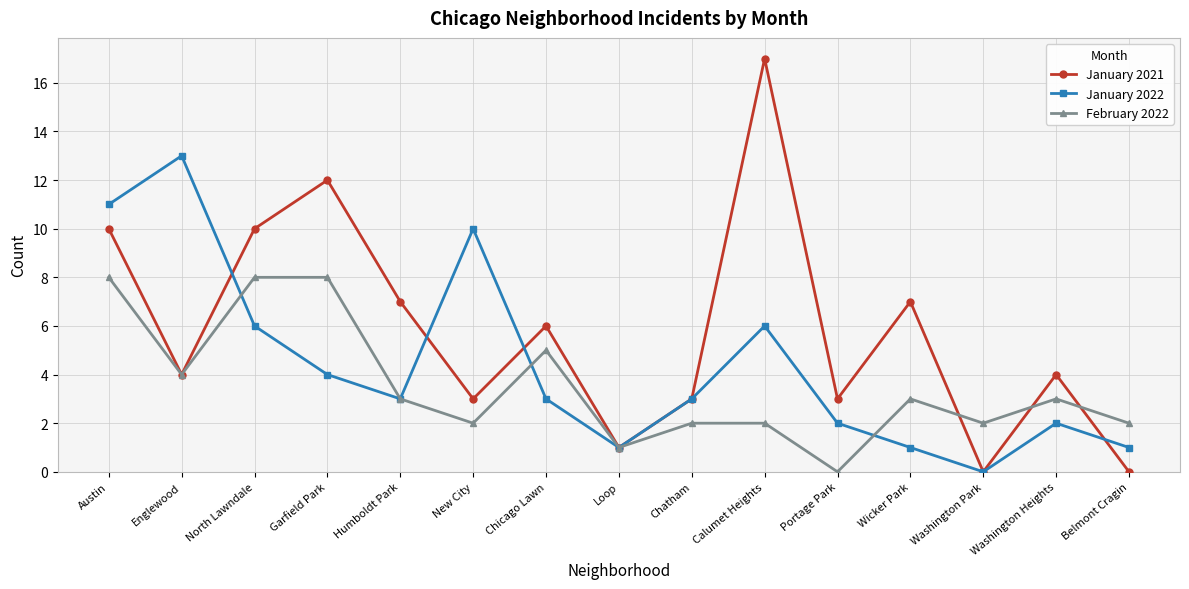

Where is the first local maximum for January 2022?

Englewood